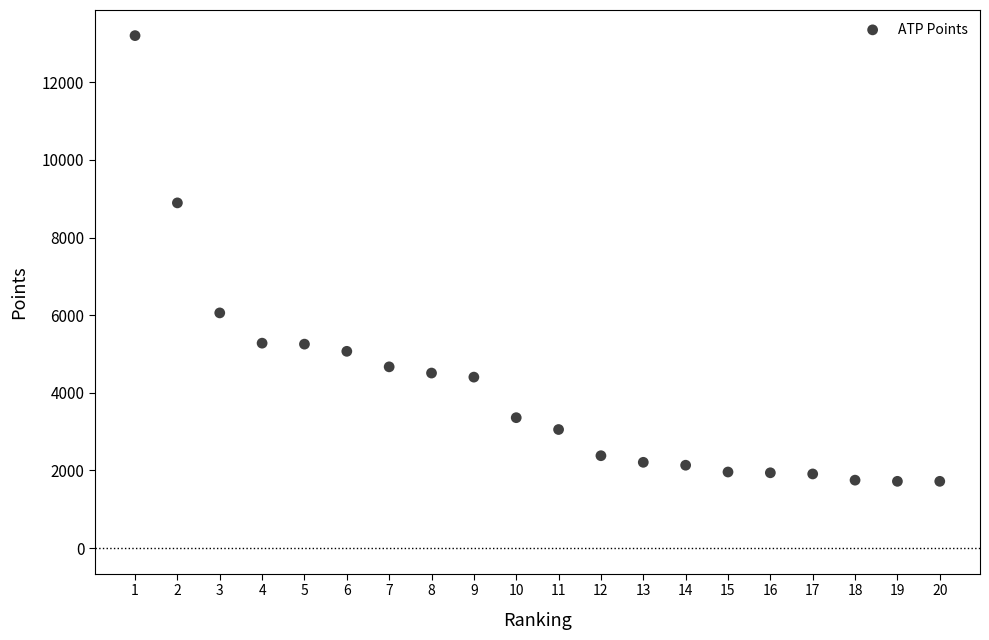

What is the range of X values (max minus min)?

19